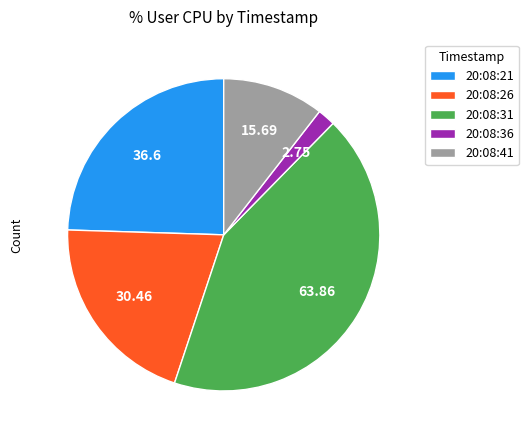

Count the number of slices in the pie.

5